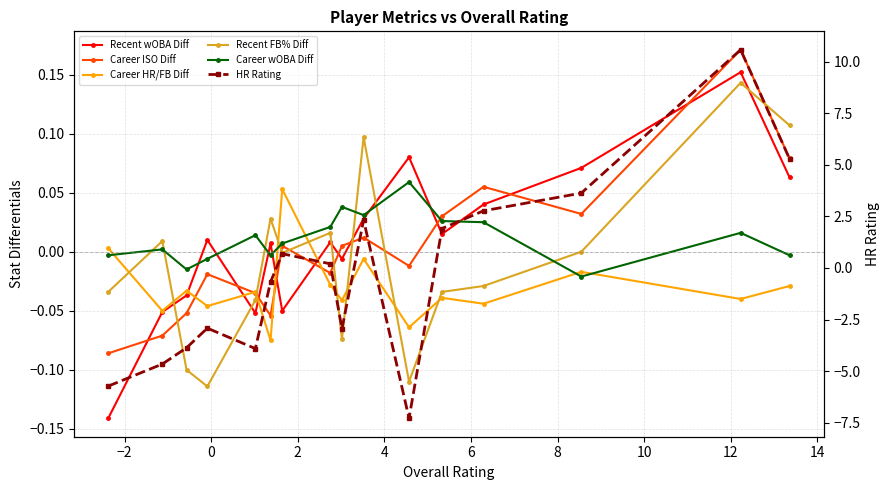

How many values in the Career ISO Diff series exceed 0?

8